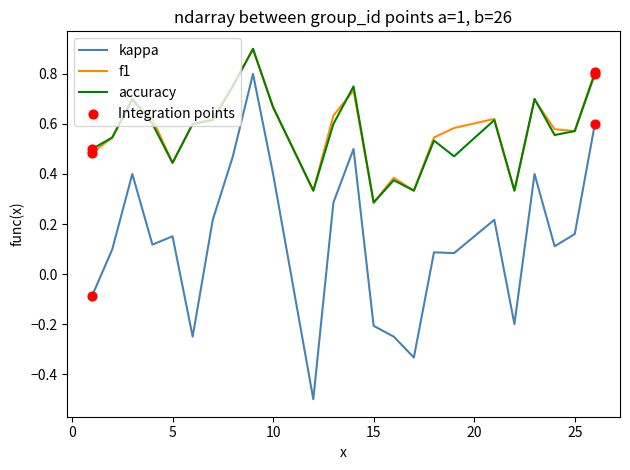

True or false: kappa and accuracy intersect in this chart.

False